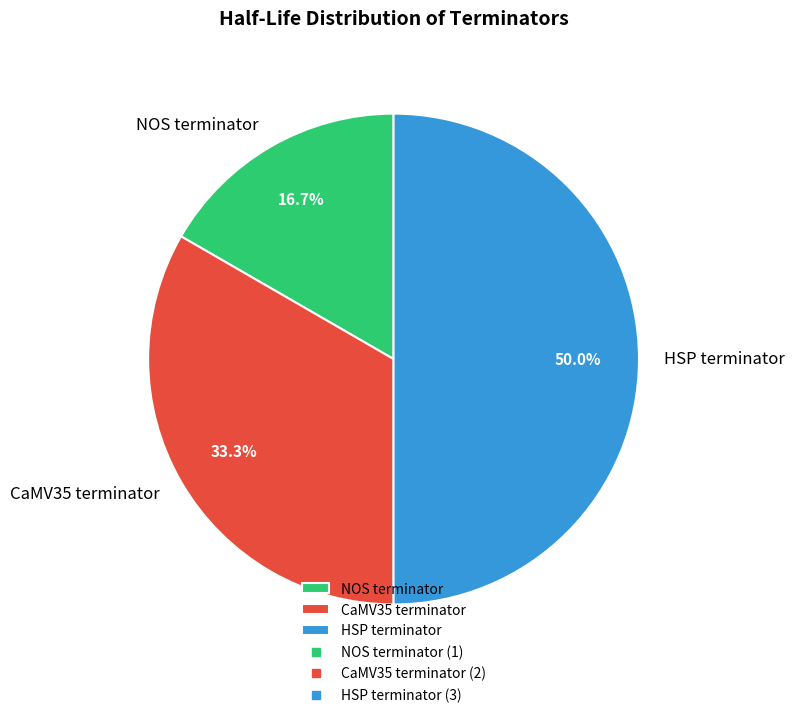

Rank the categories by value from lowest to highest.

NOS terminator, CaMV35 terminator, HSP terminator